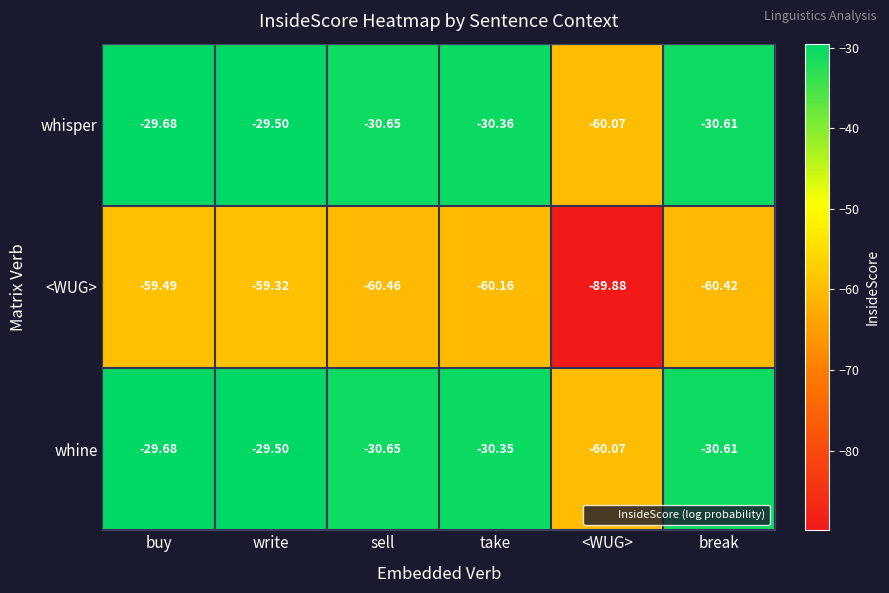

At which label does whisper first exceed -30?

buy